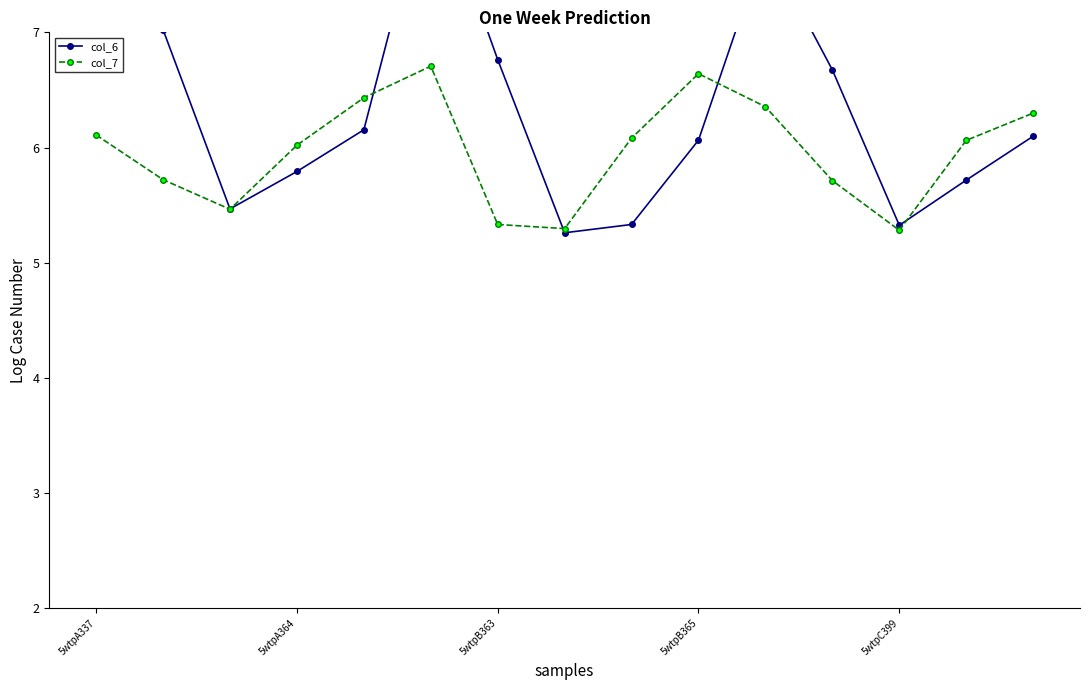

What is the label of the 15th point from the right?

5wtpA337